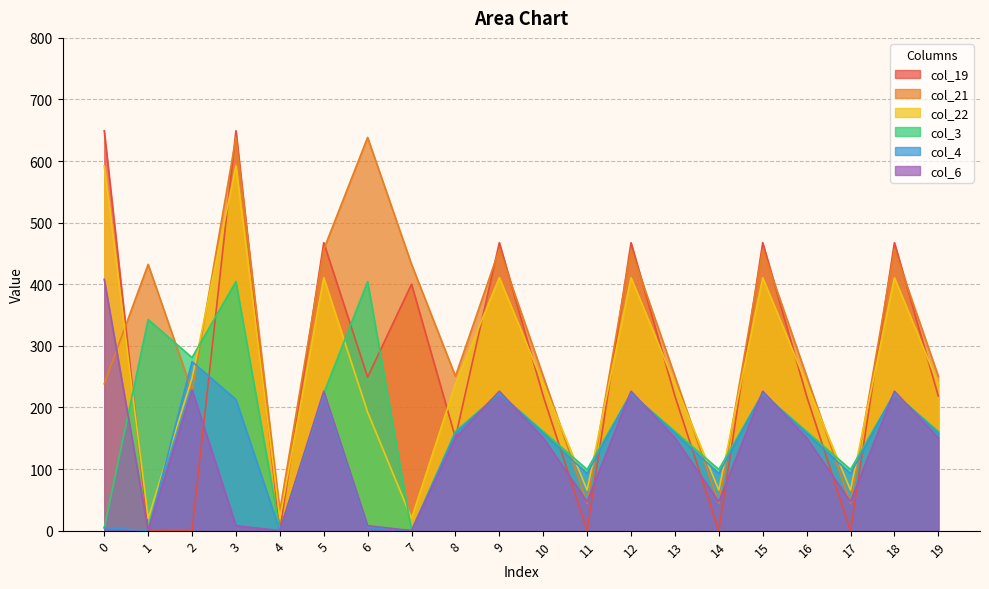

What are all the series names shown in the legend?

col_19, col_21, col_22, col_3, col_4, col_6